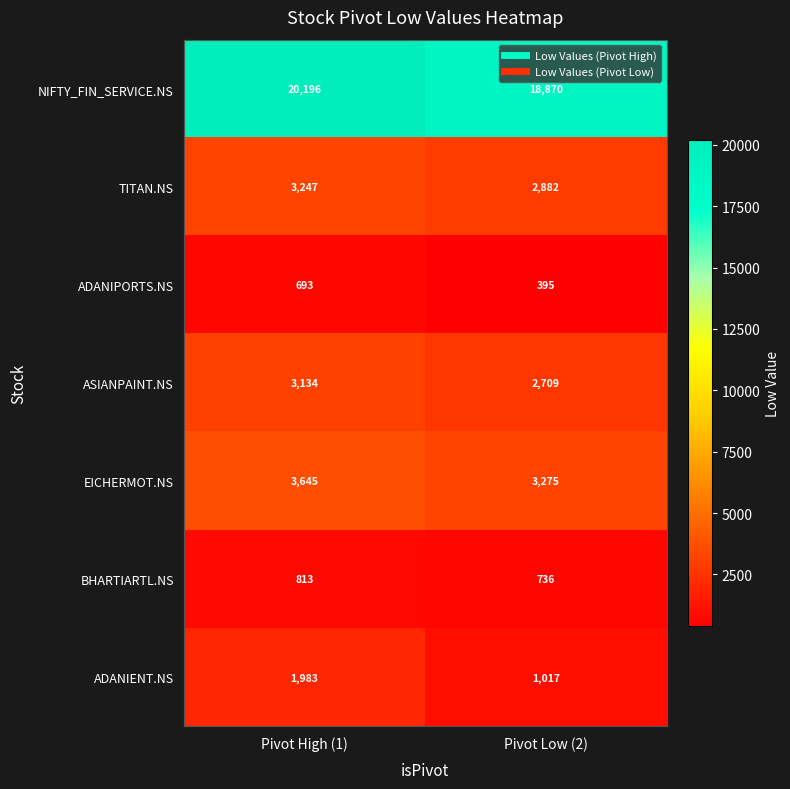

At which category is the sum across all series the highest?

Pivot High (1)